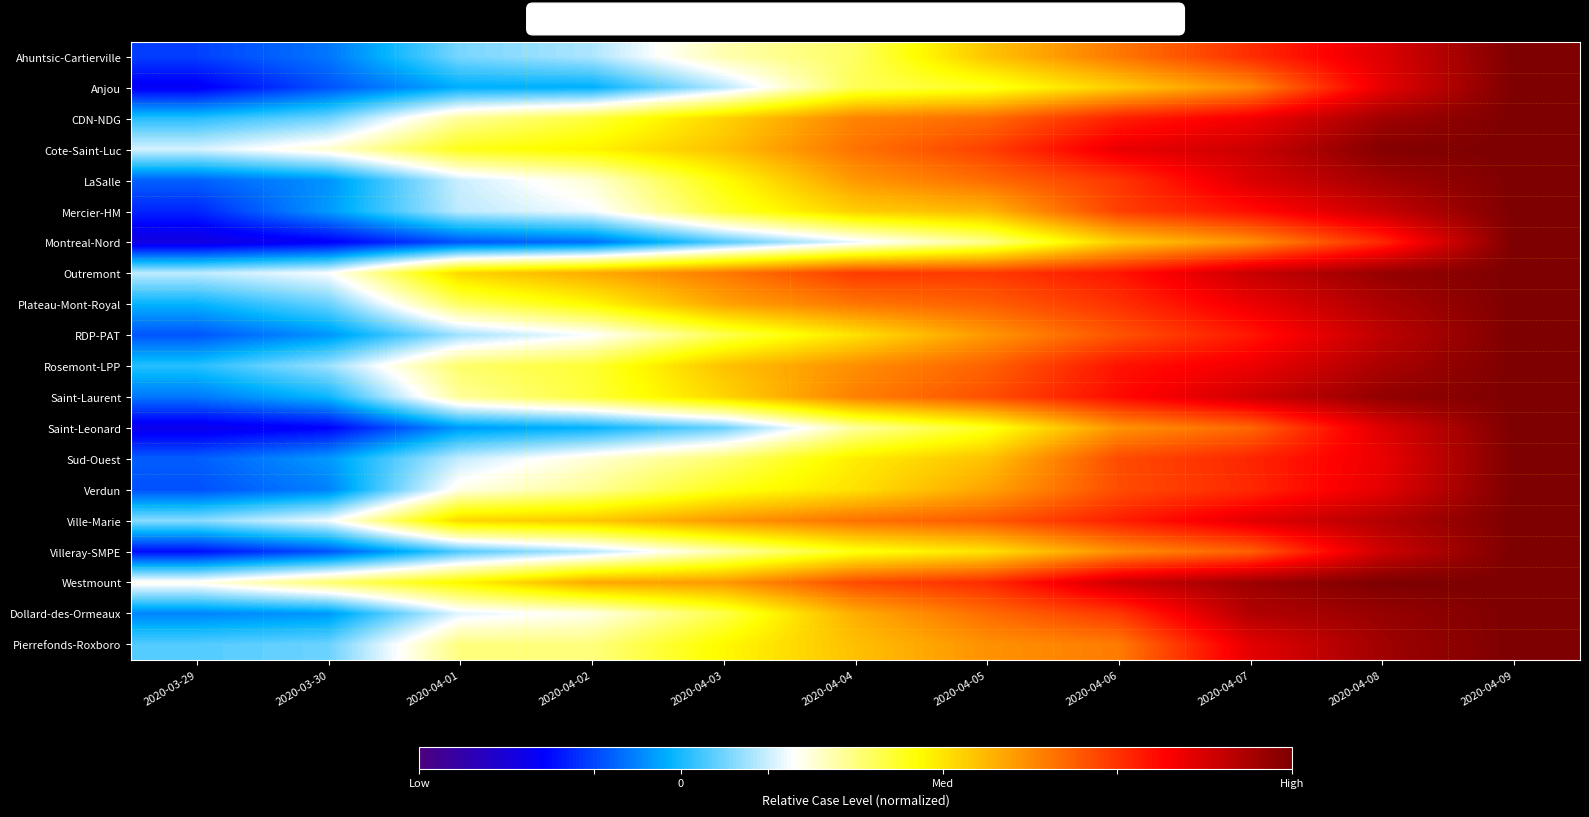

Reading left to right, list all the values displayed in this chart.

Ahuntsic-Cartierville: 2020-03-29=-1.1	2020-03-30=-0.6	2020-04-01=0.5	2020-04-02=0.8	2020-04-03=1.7	2020-04-04=2.2	2020-04-05=3.4	2020-04-06=4.2	2020-04-07=5.1	2020-04-08=5.9	2020-04-09=7.0
Anjou: 2020-03-29=-1.7	2020-03-30=-0.9	2020-04-01=-0.2	2020-04-02=-0.2	2020-04-03=0.9	2020-04-04=2.2	2020-04-05=2.5	2020-04-06=3.3	2020-04-07=4.0	2020-04-08=5.8	2020-04-09=7.0
CDN-NDG: 2020-03-29=0.1	2020-03-30=0.5	2020-04-01=1.8	2020-04-02=2.4	2020-04-03=3.2	2020-04-04=4.1	2020-04-05=4.4	2020-04-06=5.2	2020-04-07=5.7	2020-04-08=6.6	2020-04-09=7.0
Cote-Saint-Luc: 2020-03-29=1.1	2020-03-30=1.5	2020-04-01=2.6	2020-04-02=2.8	2020-04-03=3.4	2020-04-04=4.3	2020-04-05=4.8	2020-04-06=5.8	2020-04-07=6.1	2020-04-08=6.9	2020-04-09=7.0
LaSalle: 2020-03-29=-0.8	2020-03-30=-0.4	2020-04-01=1.0	2020-04-02=1.5	2020-04-03=2.7	2020-04-04=3.8	2020-04-05=4.3	2020-04-06=5.0	2020-04-07=6.0	2020-04-08=6.6	2020-04-09=7.0
Mercier-HM: 2020-03-29=-1.3	2020-03-30=-0.3	2020-04-01=0.9	2020-04-02=1.2	2020-04-03=2.4	2020-04-04=3.2	2020-04-05=3.5	2020-04-06=4.8	2020-04-07=5.4	2020-04-08=6.2	2020-04-09=7.0
Montreal-Nord: 2020-03-29=-1.9	2020-03-30=-1.6	2020-04-01=-0.9	2020-04-02=-0.7	2020-04-03=0.3	2020-04-04=1.2	2020-04-05=1.9	2020-04-06=3.3	2020-04-07=3.9	2020-04-08=5.1	2020-04-09=7.0
Outremont: 2020-03-29=0.9	2020-03-30=1.3	2020-04-01=3.2	2020-04-02=3.6	2020-04-03=4.2	2020-04-04=4.9	2020-04-05=4.9	2020-04-06=5.3	2020-04-07=6.2	2020-04-08=6.7	2020-04-09=7.0
Plateau-Mont-Royal: 2020-03-29=-0.1	2020-03-30=0.4	2020-04-01=2.2	2020-04-02=2.8	2020-04-03=3.7	2020-04-04=4.2	2020-04-05=4.5	2020-04-06=5.0	2020-04-07=5.8	2020-04-08=6.5	2020-04-09=7.0
RDP-PAT: 2020-03-29=-0.9	2020-03-30=-0.4	2020-04-01=0.8	2020-04-02=1.3	2020-04-03=2.3	2020-04-04=3.0	2020-04-05=3.9	2020-04-06=4.6	2020-04-07=5.3	2020-04-08=6.3	2020-04-09=7.0
Rosemont-LPP: 2020-03-29=0.1	2020-03-30=0.7	2020-04-01=2.1	2020-04-02=2.4	2020-04-03=3.4	2020-04-04=4.0	2020-04-05=4.5	2020-04-06=5.3	2020-04-07=5.7	2020-04-08=6.5	2020-04-09=7.0
Saint-Laurent: 2020-03-29=-0.6	2020-03-30=-0.1	2020-04-01=1.9	2020-04-02=2.4	2020-04-03=3.2	2020-04-04=4.1	2020-04-05=4.7	2020-04-06=5.4	2020-04-07=6.1	2020-04-08=6.8	2020-04-09=7.0
Saint-Leonard: 2020-03-29=-1.8	2020-03-30=-1.6	2020-04-01=-0.3	2020-04-02=-0.1	2020-04-03=0.5	2020-04-04=1.8	2020-04-05=2.5	2020-04-06=3.9	2020-04-07=4.4	2020-04-08=5.9	2020-04-09=7.0
Sud-Ouest: 2020-03-29=-0.8	2020-03-30=-0.3	2020-04-01=1.0	2020-04-02=1.5	2020-04-03=2.1	2020-04-04=2.9	2020-04-05=3.4	2020-04-06=4.7	2020-04-07=5.1	2020-04-08=5.8	2020-04-09=7.0
Verdun: 2020-03-29=-0.9	2020-03-30=-0.5	2020-04-01=1.4	2020-04-02=1.9	2020-04-03=2.6	2020-04-04=3.0	2020-04-05=3.7	2020-04-06=4.7	2020-04-07=5.1	2020-04-08=5.9	2020-04-09=7.0
Ville-Marie: 2020-03-29=0.6	2020-03-30=1.2	2020-04-01=3.2	2020-04-02=3.3	2020-04-03=3.9	2020-04-04=4.3	2020-04-05=4.6	2020-04-06=5.2	2020-04-07=5.9	2020-04-08=6.4	2020-04-09=7.0
Villeray-SMPE: 2020-03-29=-1.5	2020-03-30=-0.9	2020-04-01=0.3	2020-04-02=0.9	2020-04-03=1.7	2020-04-04=2.6	2020-04-05=3.0	2020-04-06=4.0	2020-04-07=4.5	2020-04-08=6.1	2020-04-09=7.0
Westmount: 2020-03-29=1.4	2020-03-30=2.1	2020-04-01=2.8	2020-04-02=3.7	2020-04-03=3.8	2020-04-04=4.7	2020-04-05=5.1	2020-04-06=6.1	2020-04-07=6.6	2020-04-08=7.0	2020-04-09=7.0
Dollard-des-Ormeaux: 2020-03-29=-0.5	2020-03-30=-0.4	2020-04-01=1.1	2020-04-02=1.4	2020-04-03=2.3	2020-04-04=3.6	2020-04-05=4.4	2020-04-06=4.9	2020-04-07=6.4	2020-04-08=6.7	2020-04-09=7.0
Pierrefonds-Roxboro: 2020-03-29=0.3	2020-03-30=0.5	2020-04-01=2.0	2020-04-02=2.0	2020-04-03=2.8	2020-04-04=3.4	2020-04-05=3.9	2020-04-06=4.2	2020-04-07=5.8	2020-04-08=6.6	2020-04-09=7.0